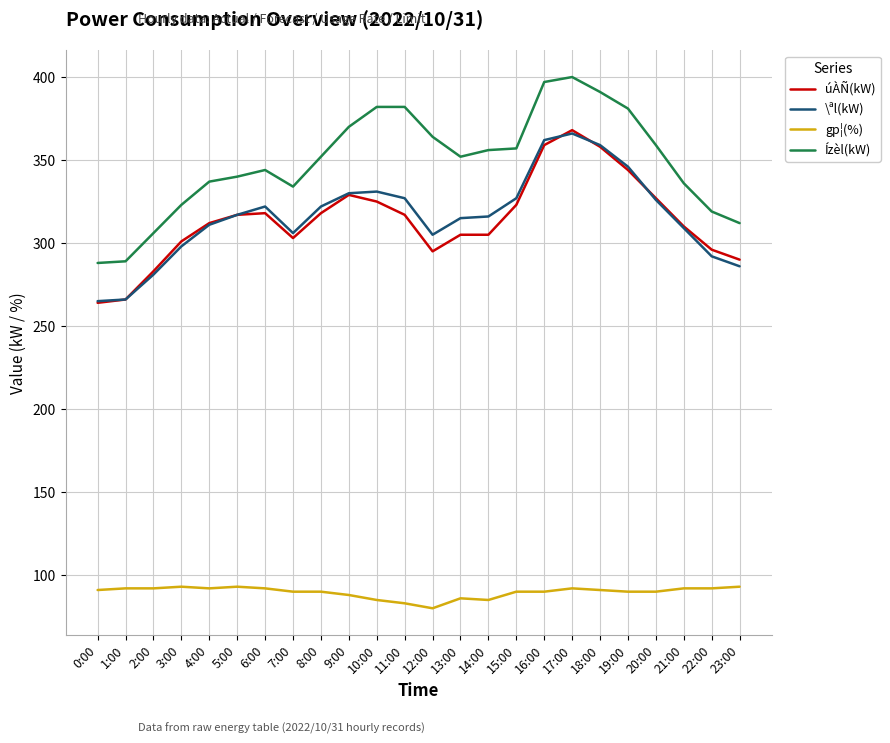

The Ízèl(kW) series shows 334 at 7:00. True or false?

True